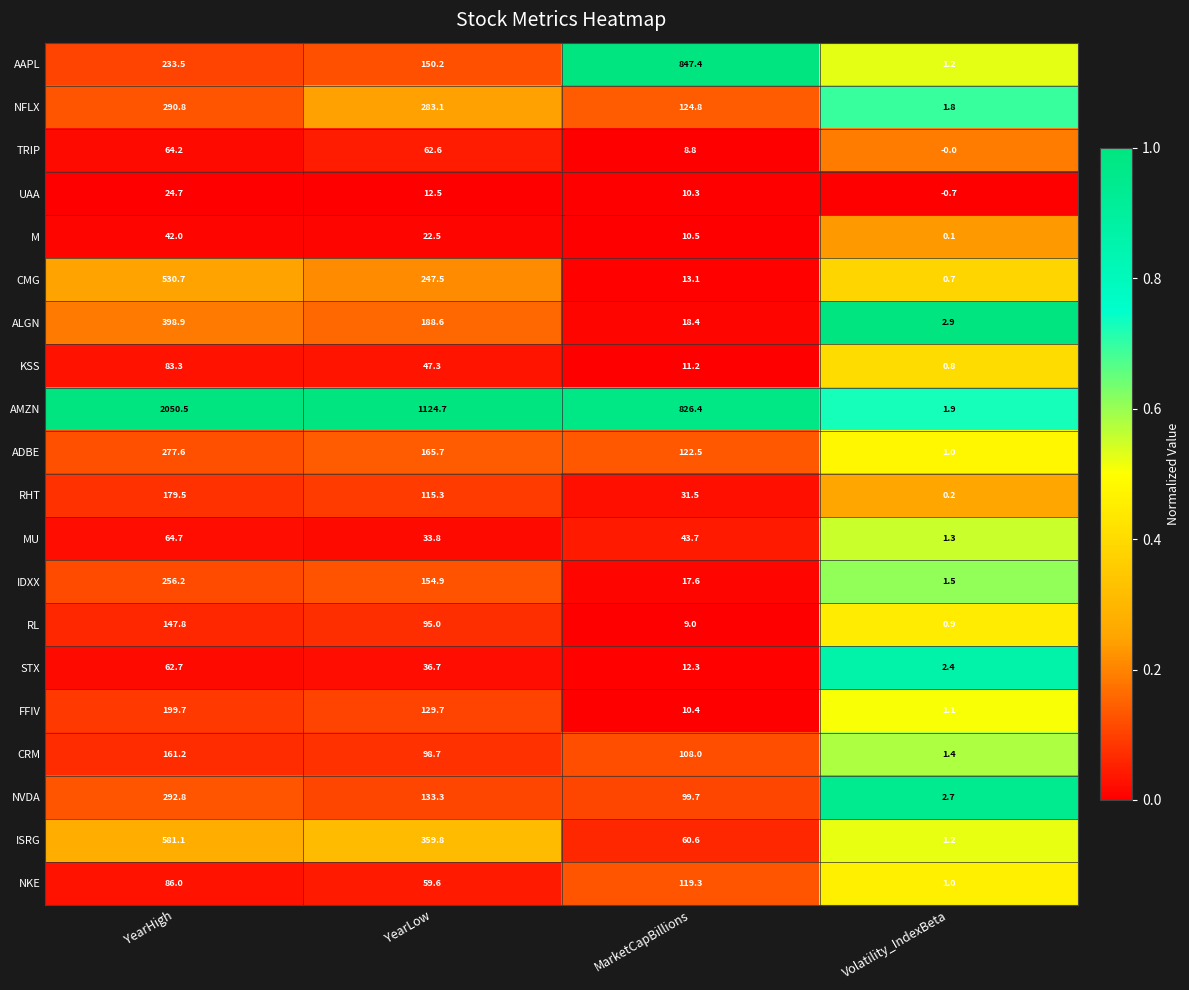

At which label is TRIP closest to 32?

MarketCapBillions